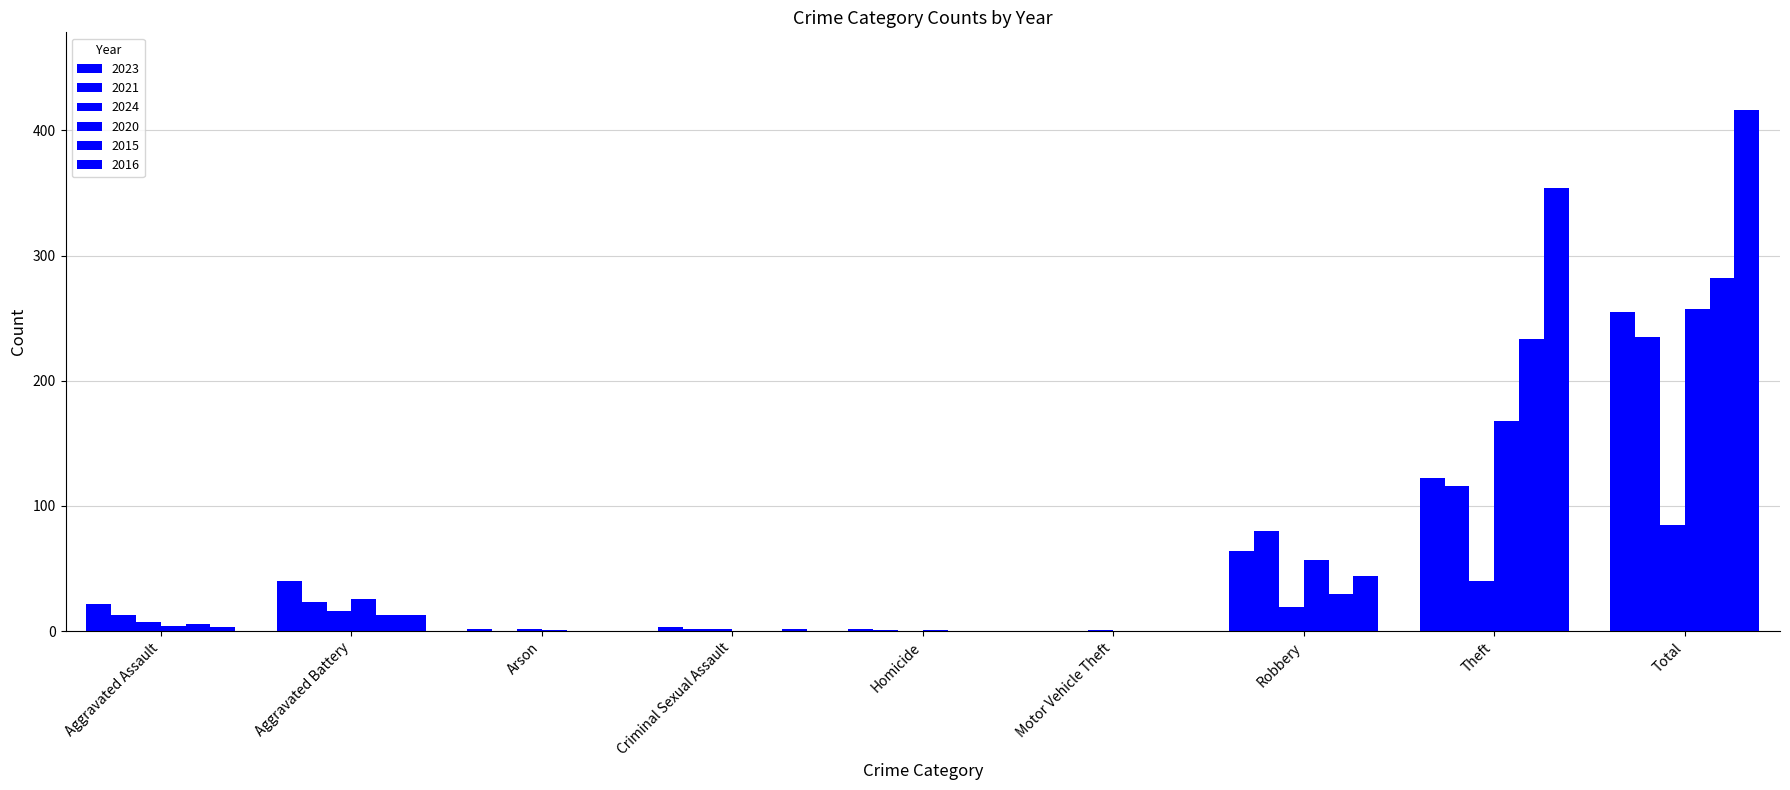

Are the bars horizontal?

No